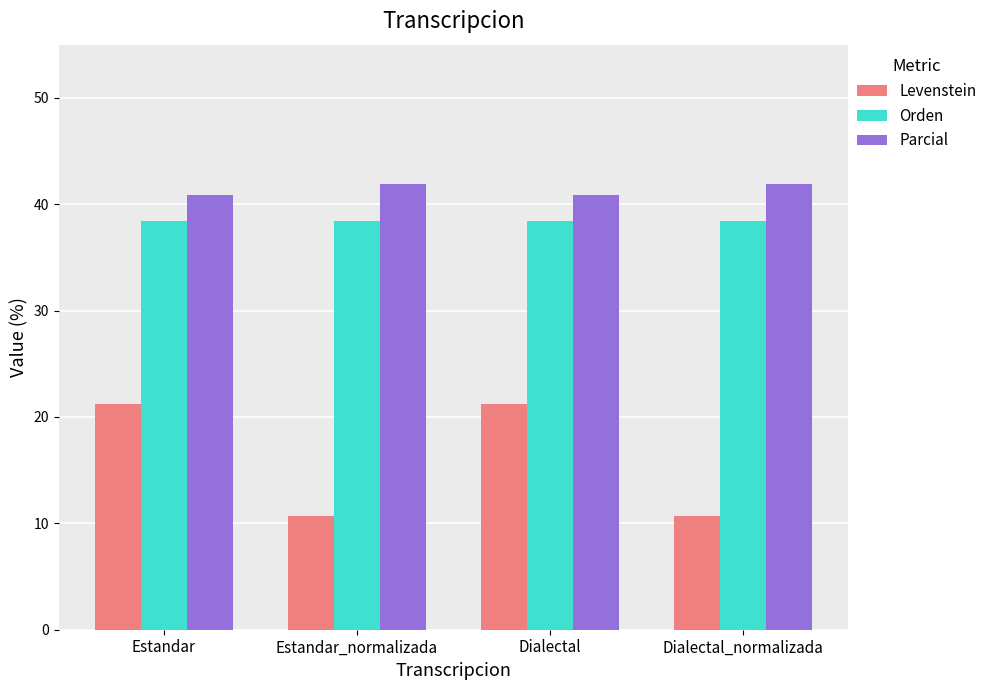

What is the greatest value displayed?

41.9